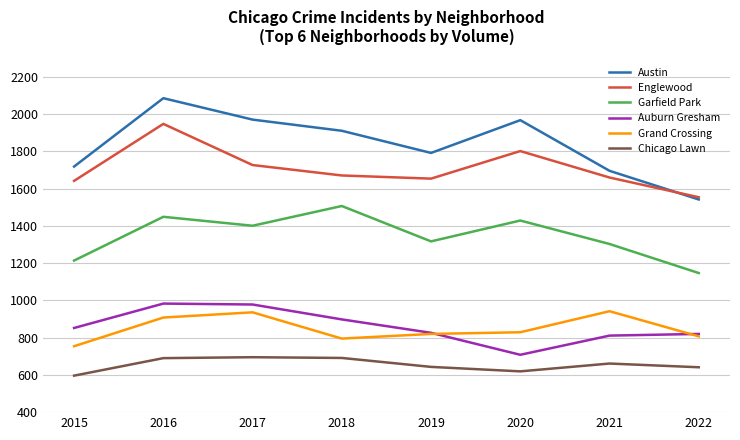

What is the spread (max minus min) of values at 2018?

1220